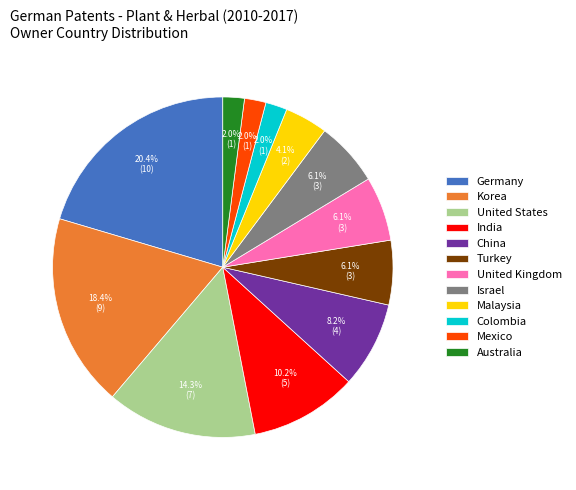

Approximately how many times larger is the value at United States compared to India?

1.4